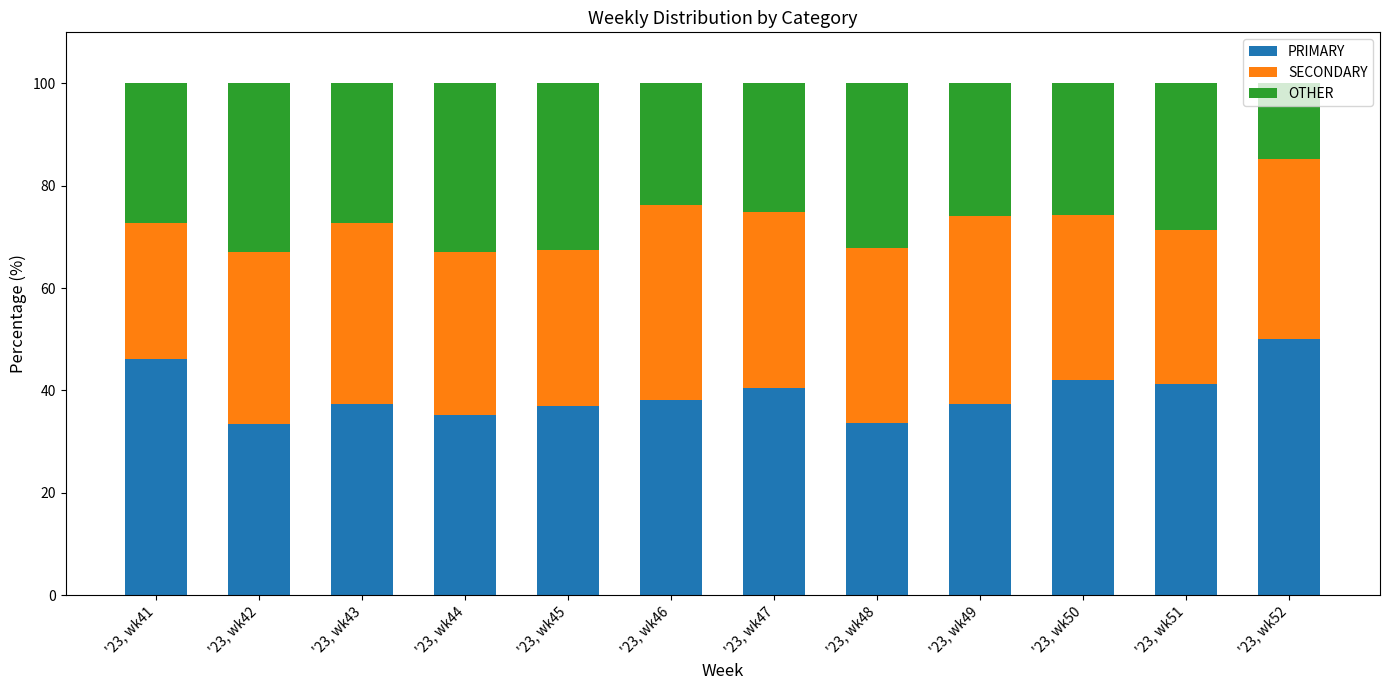

What are all the series names shown in the legend?

PRIMARY, SECONDARY, OTHER